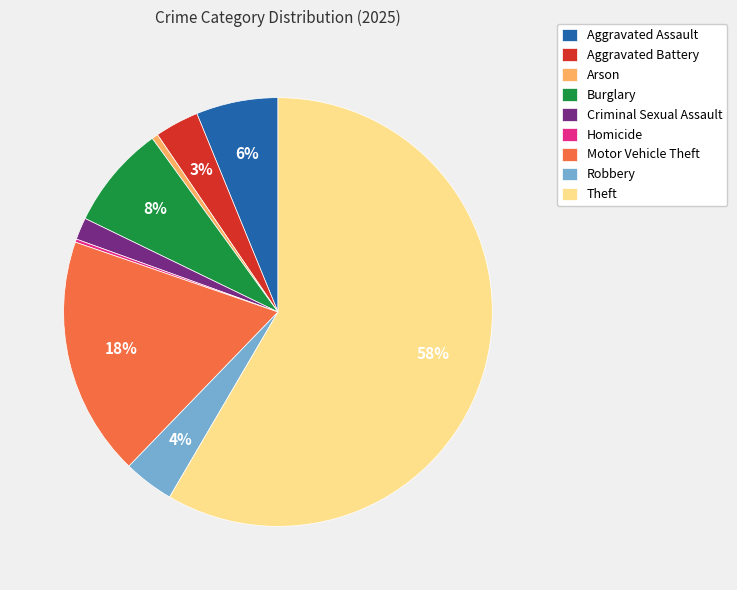

Which has a higher value, Burglary or Arson?

Burglary